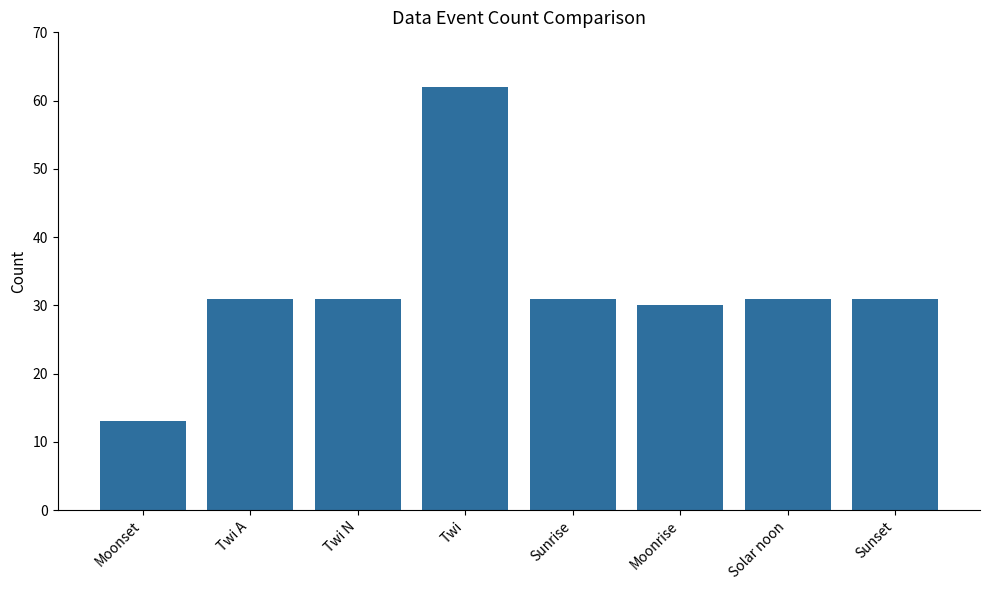

What is the sum of all values?

260